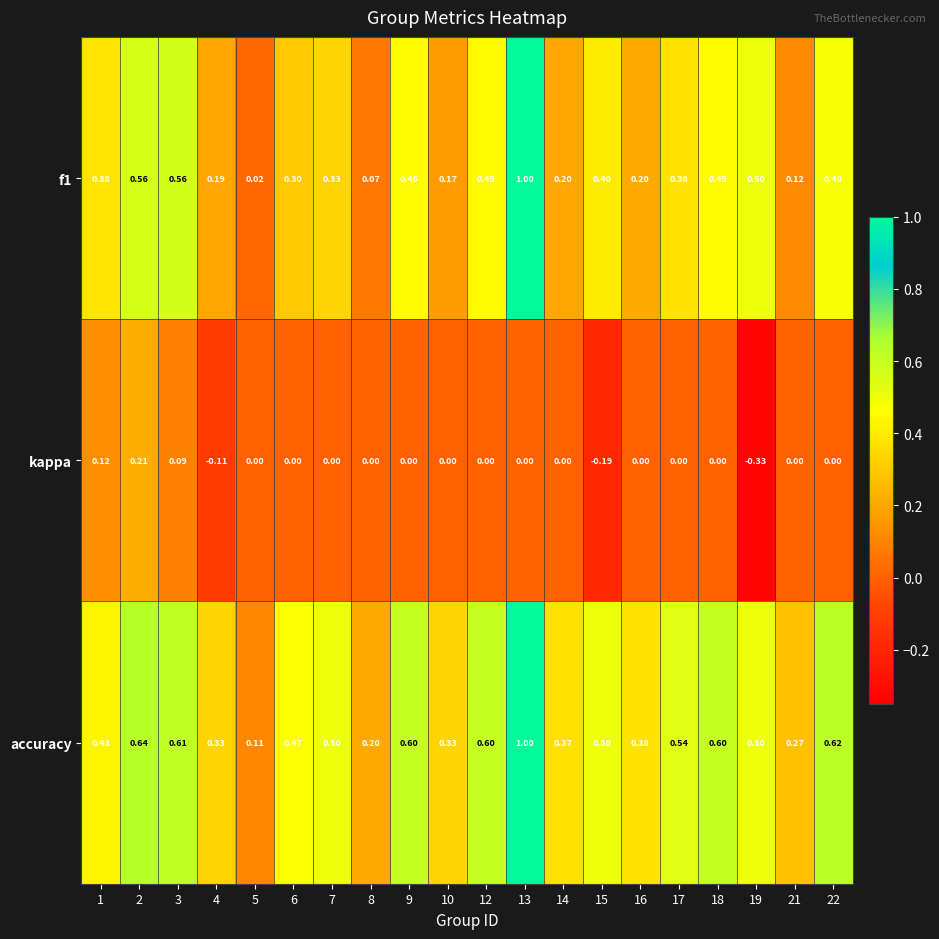

At how many categories does at least one series exceed 0?

20